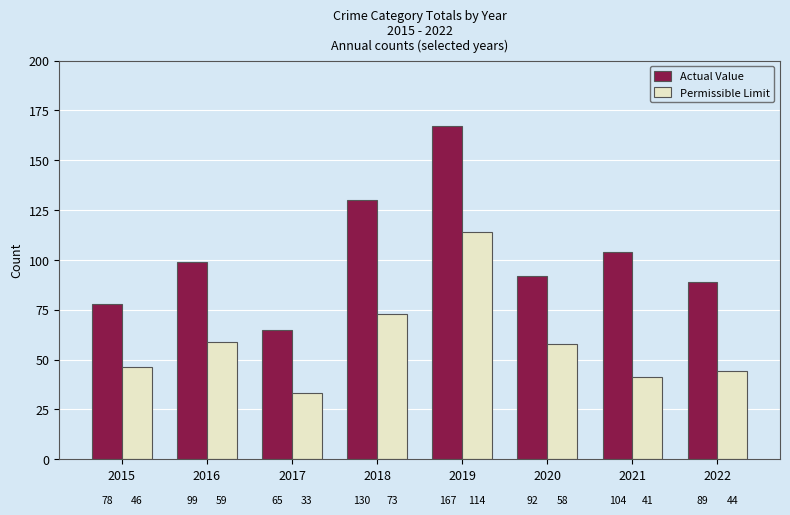

How many data points does each series have?

8